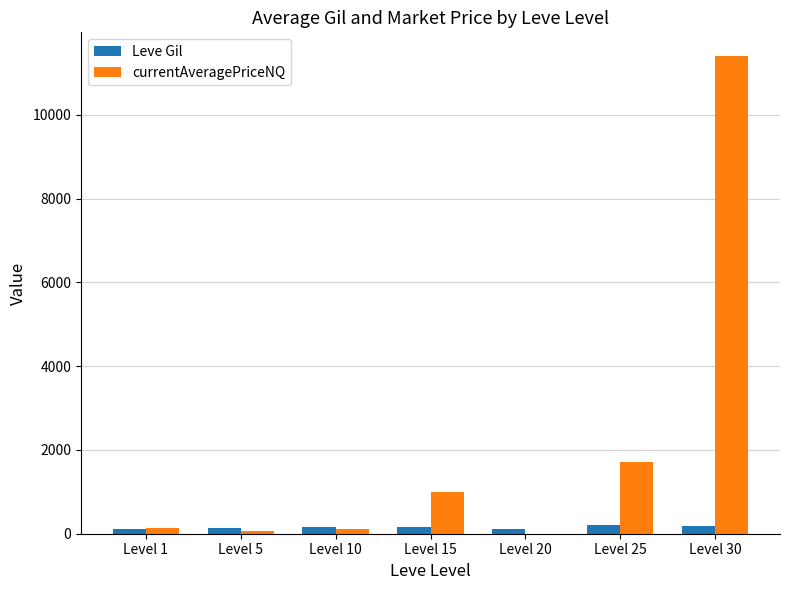

Which series has the largest total across all categories?

currentAveragePriceNQ